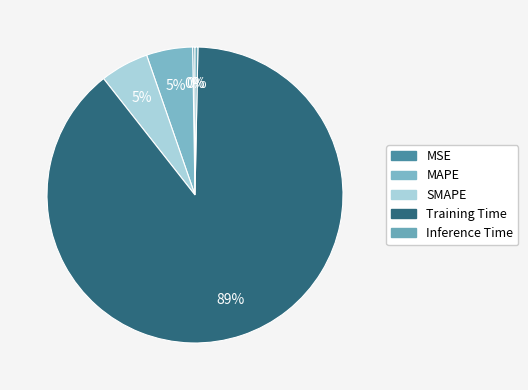

Combined, do MAPE and SMAPE account for over 50%?

No